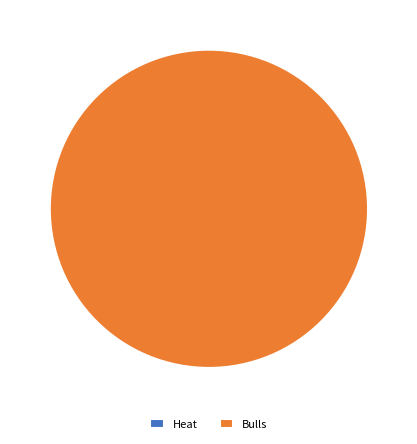

What percentage do Bulls and Heat together represent?

100.0%